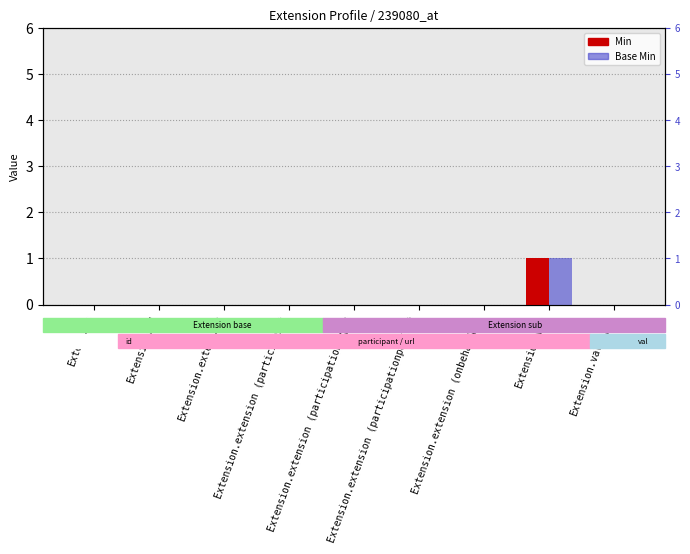

Which series changed the most between Extension and Extension.value[x]?

Min